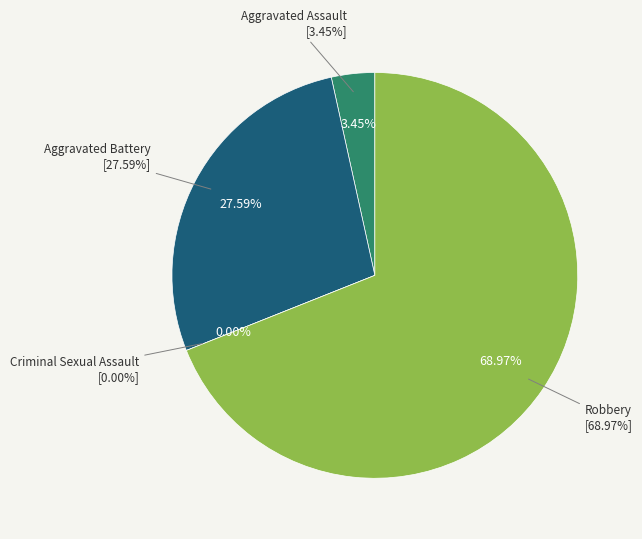

What percentage is NOT represented by Aggravated Assault?

96.6%